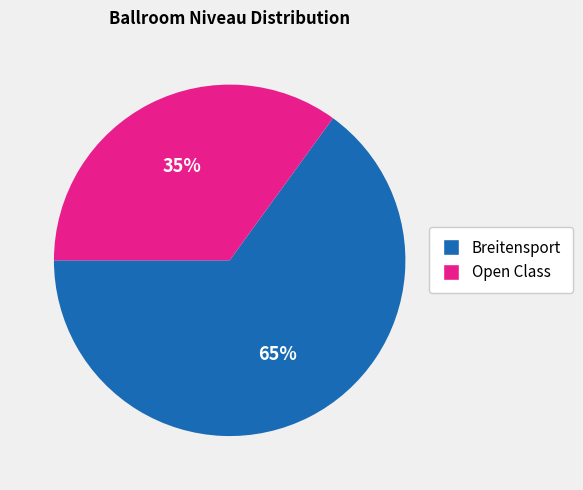

Which category accounts for the majority?

Breitensport